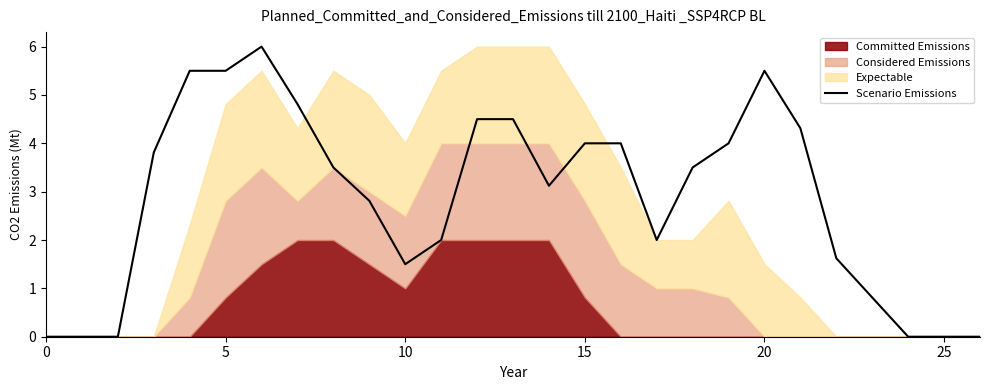

Approximately how many times larger is the value at 13 compared to 22?

2.8